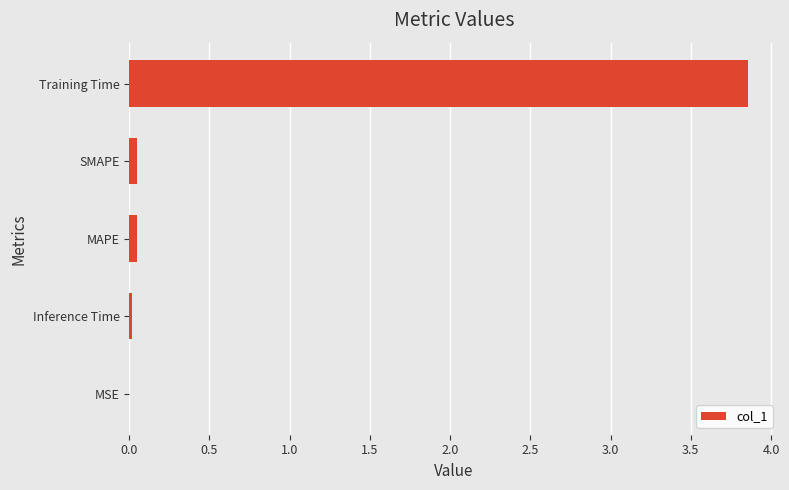

Which label corresponds to the largest value in the chart?

Training Time